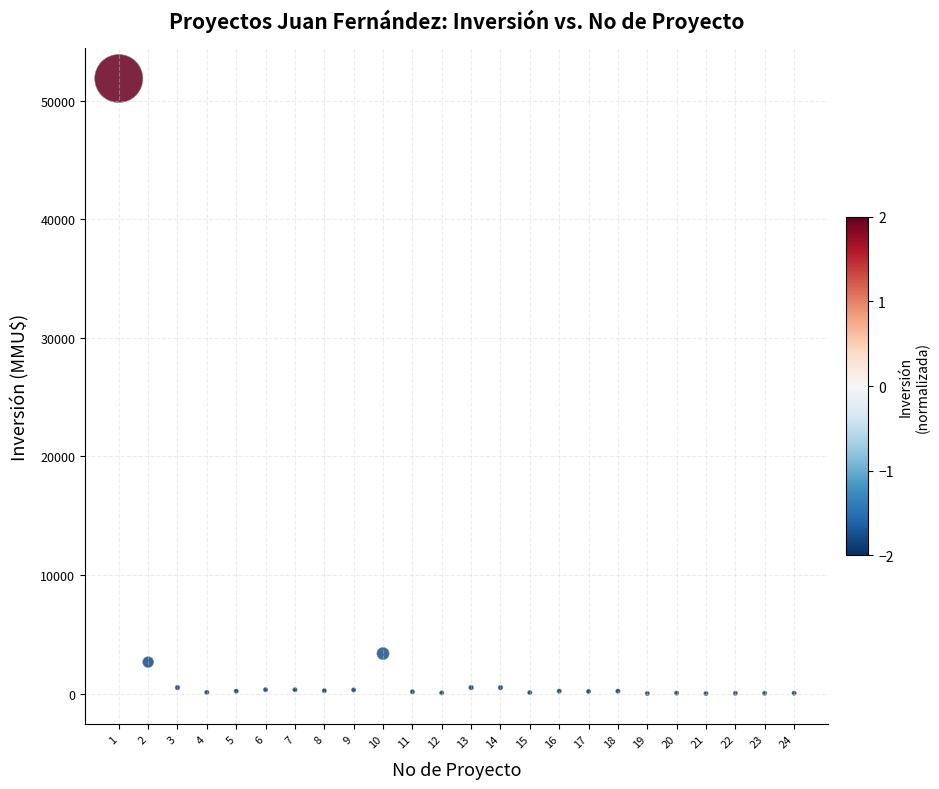

What Y value in the scatter plot is closest to 25930?

3369